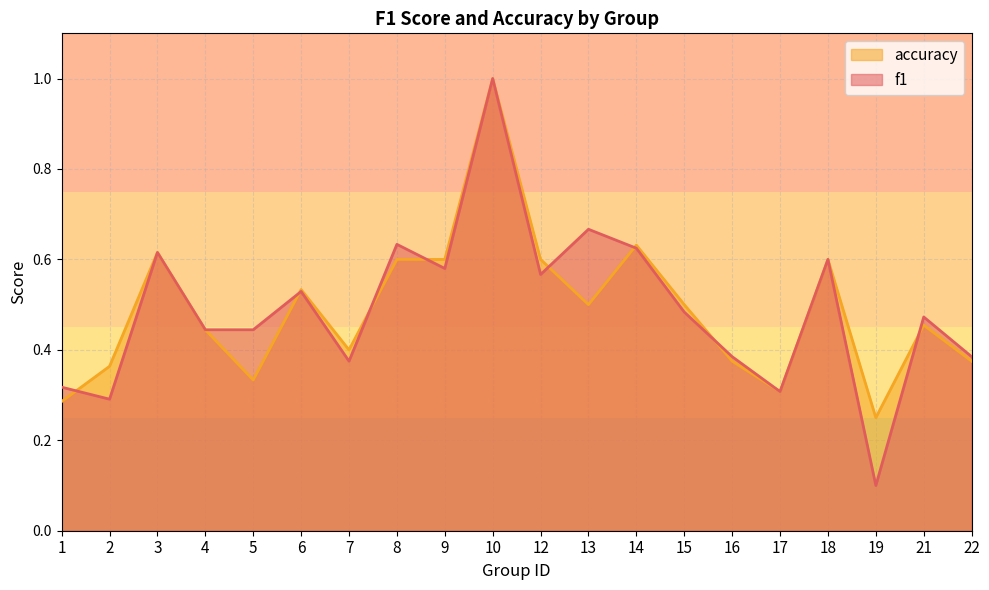

Which has a higher value, 17 or 3?

3